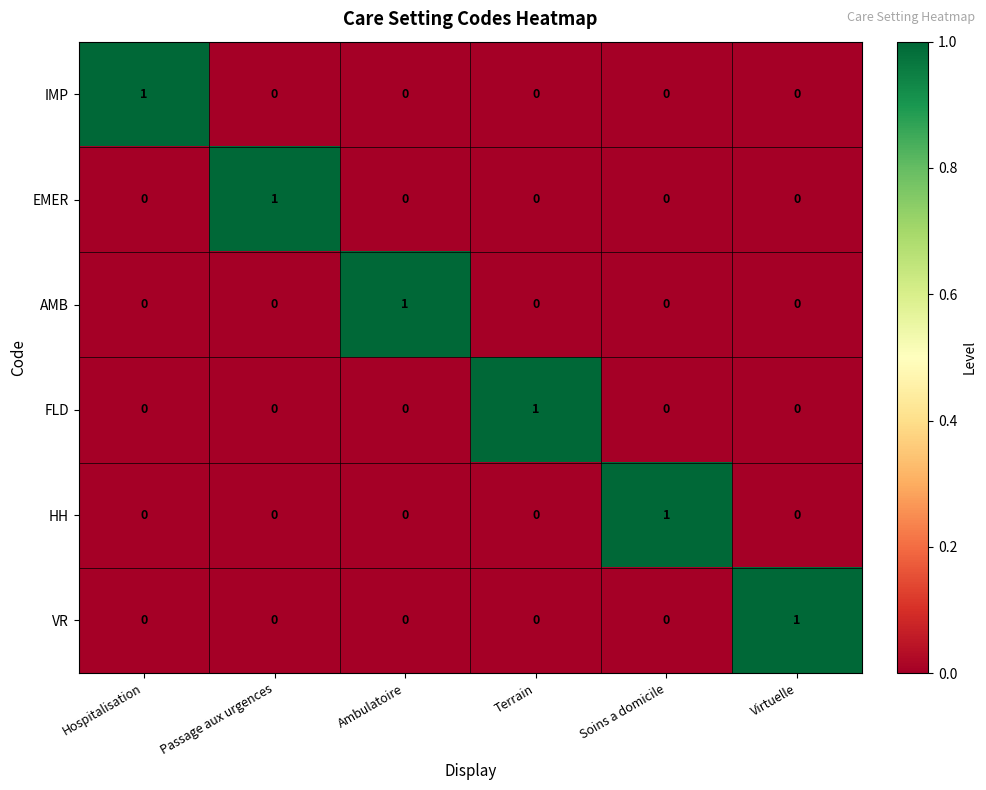

The value of VR at Virtuelle is 1. True or false?

True